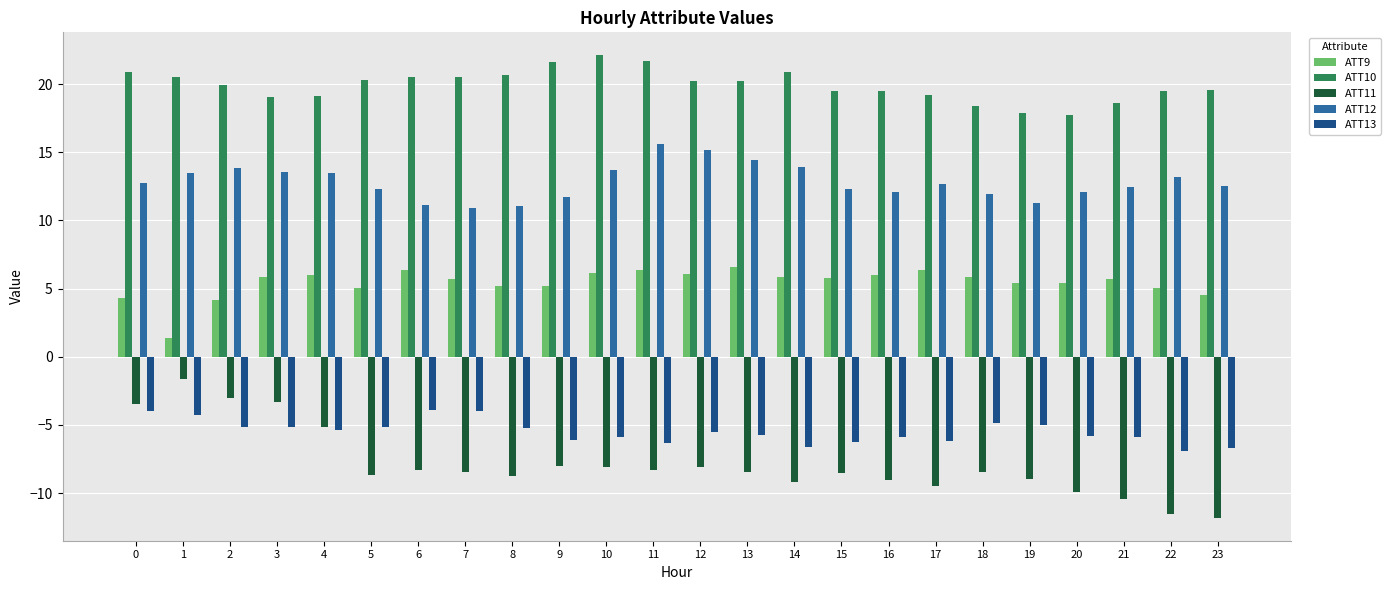

At 18, list the series in order from smallest to largest.

ATT11, ATT13, ATT9, ATT12, ATT10